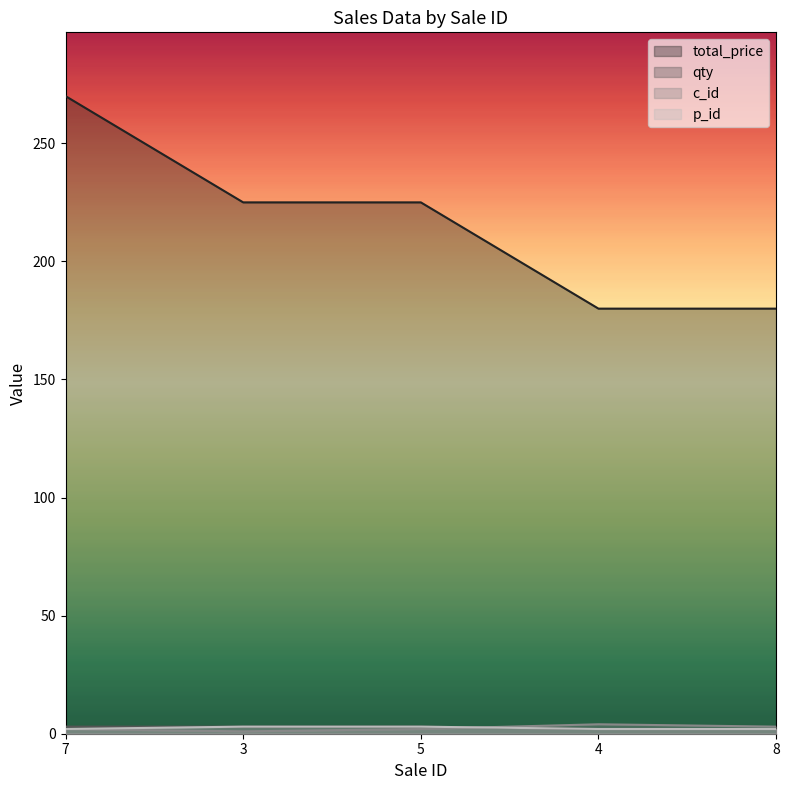

Reading right to left, transcribe all the data shown in this chart.

total_price: 180	180	225	225	270
qty: 2	2	3	3	3
c_id: 3	4	2	1	2
p_id: 2	2	3	3	2